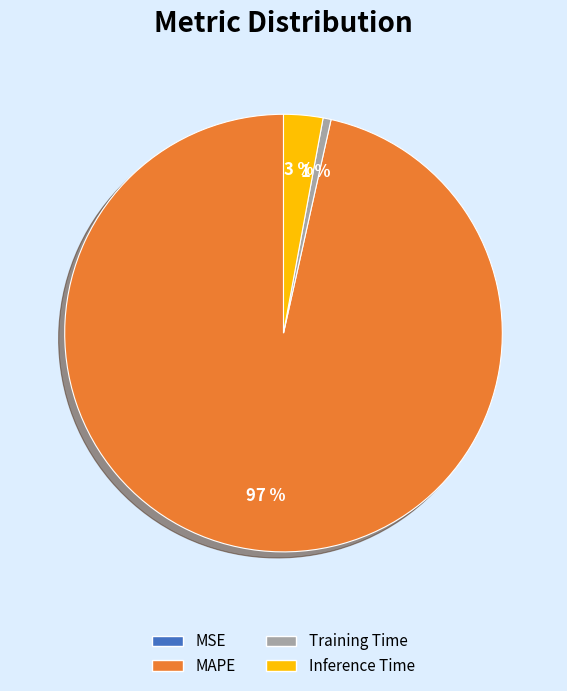

Which category has the biggest portion of the pie?

MAPE